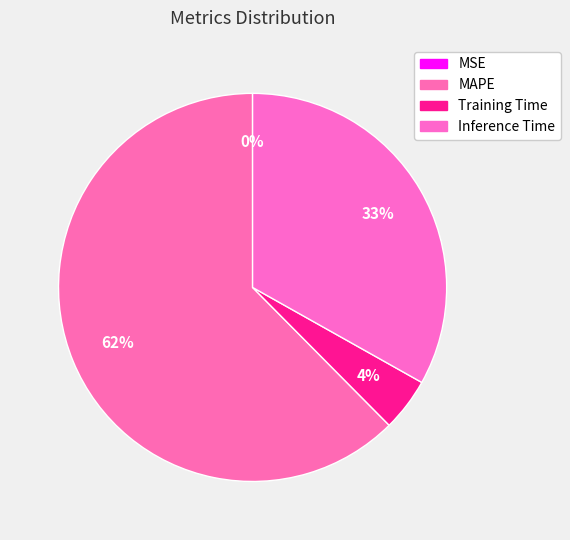

Do MAPE and Inference Time together represent more than half of the pie?

Yes